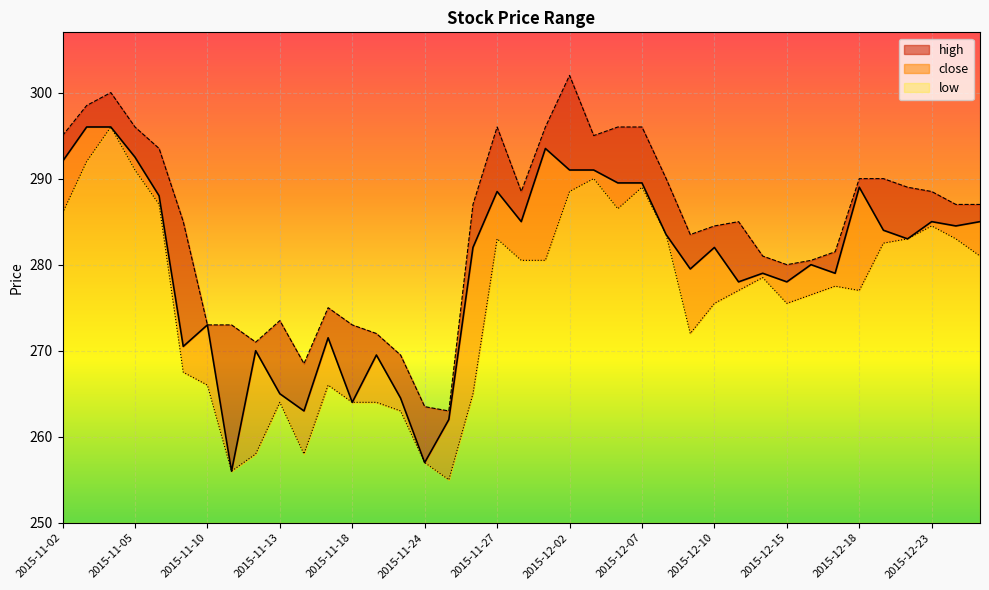

True or false: close and low cross at least once.

False